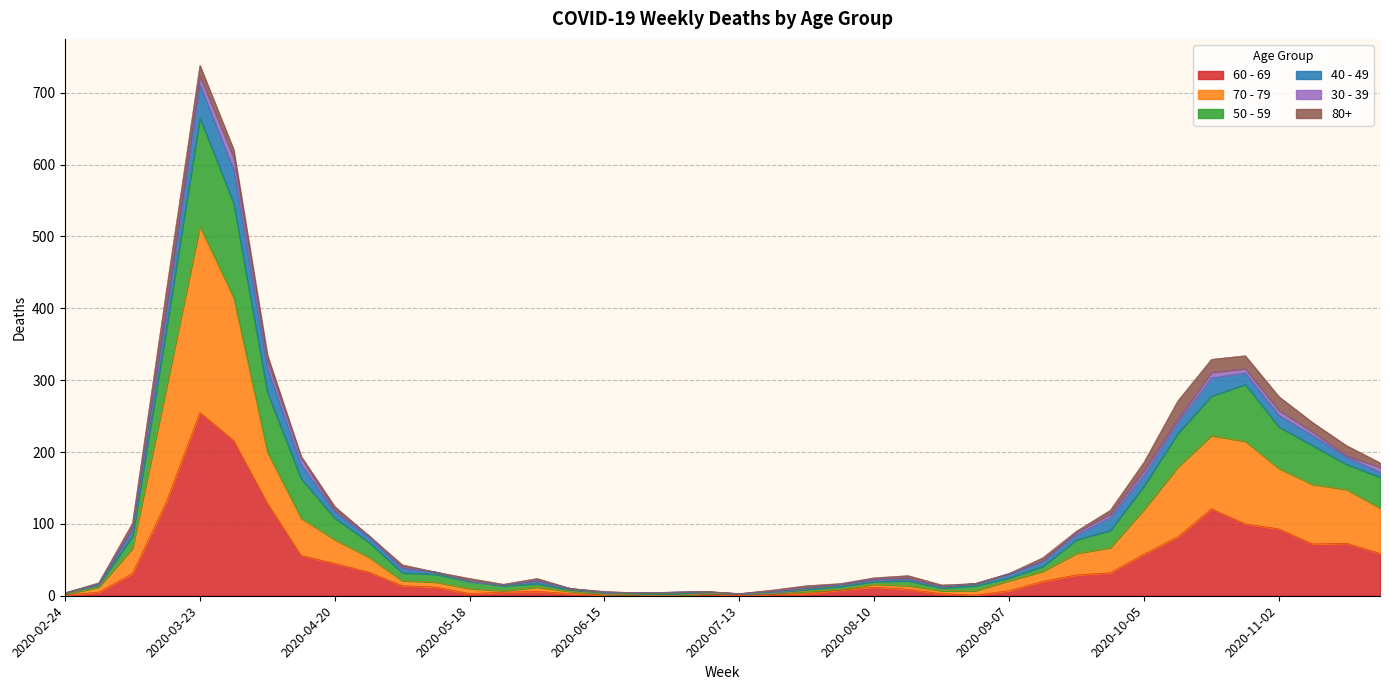

How many data points does each series have?

40